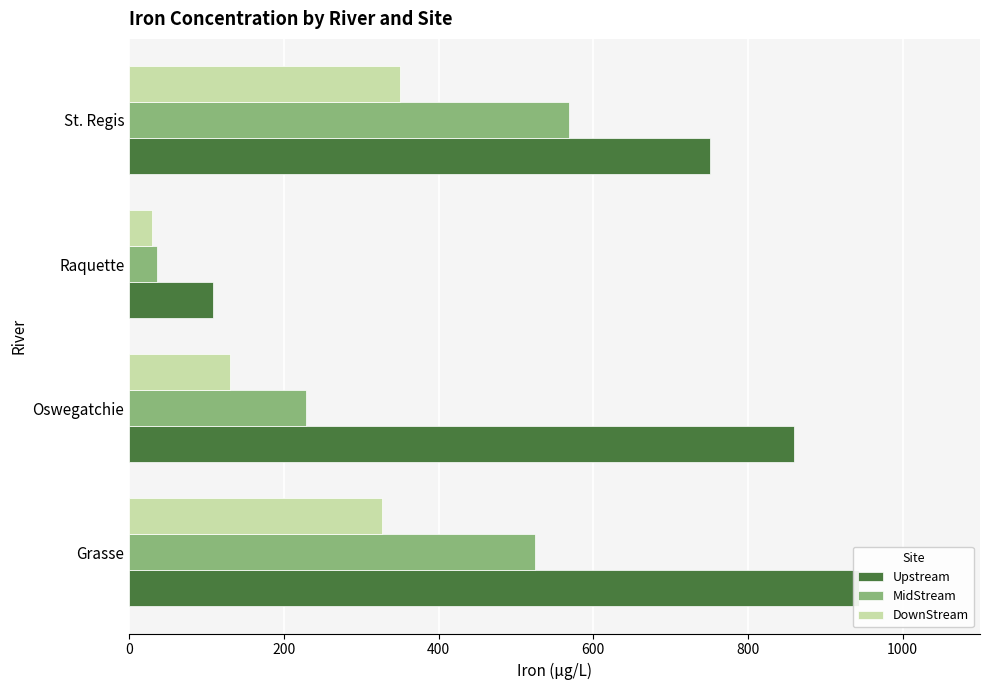

Which series changed the most between Grasse and St. Regis?

Upstream